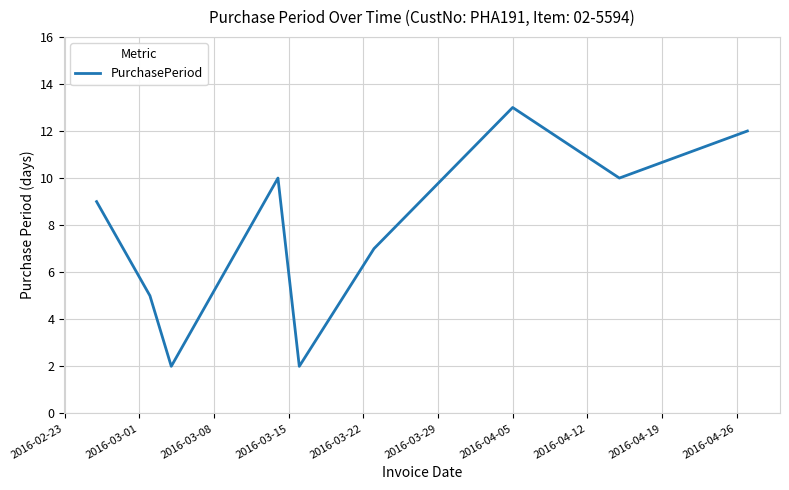

What is the maximum value shown in the chart?

13